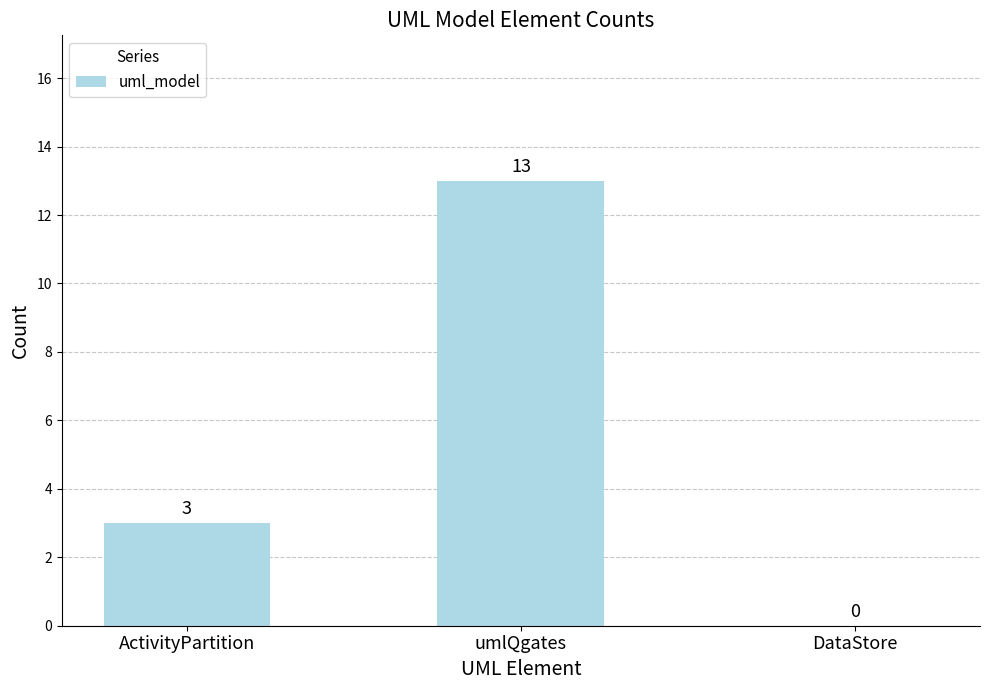

True or false: the data shows 1 at ActivityPartition.

False